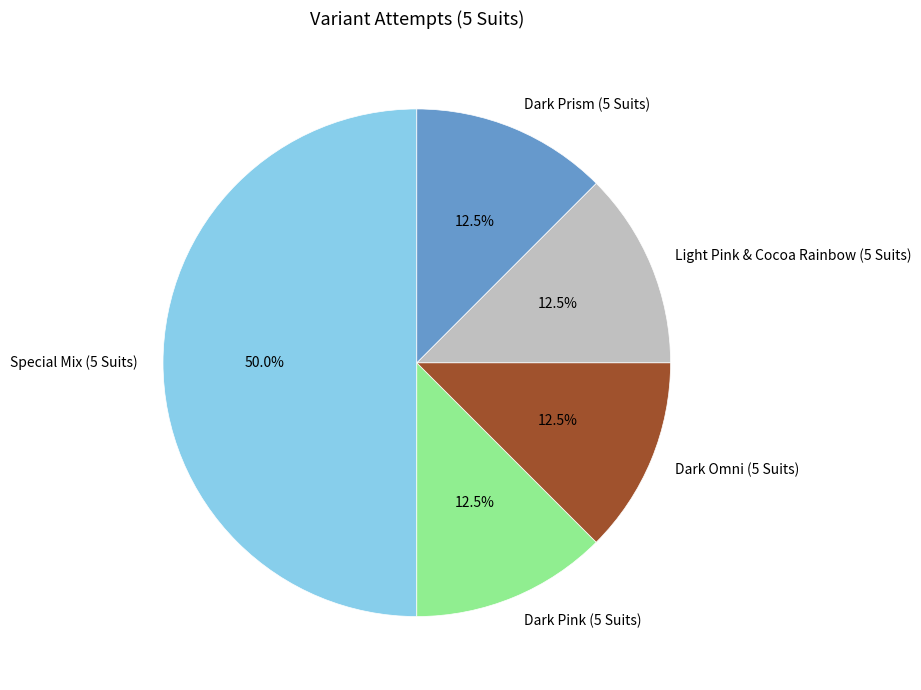

Which slice is the largest?

Special Mix (5 Suits)